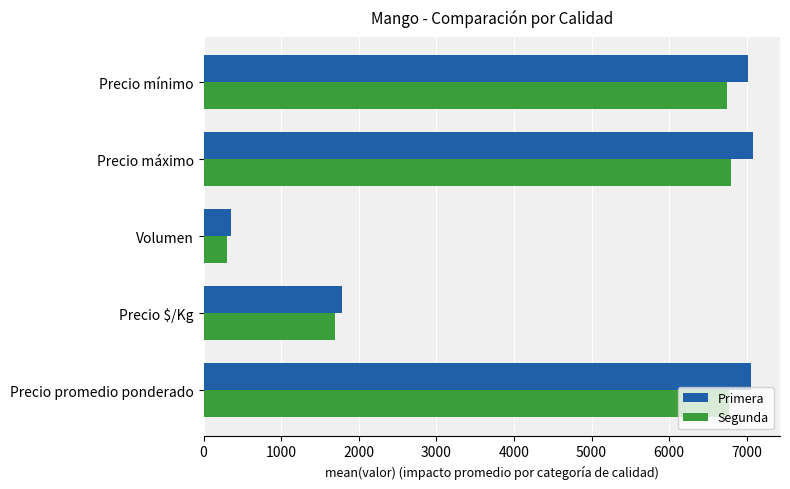

The Segunda series shows 1693 at Precio $/Kg. True or false?

True